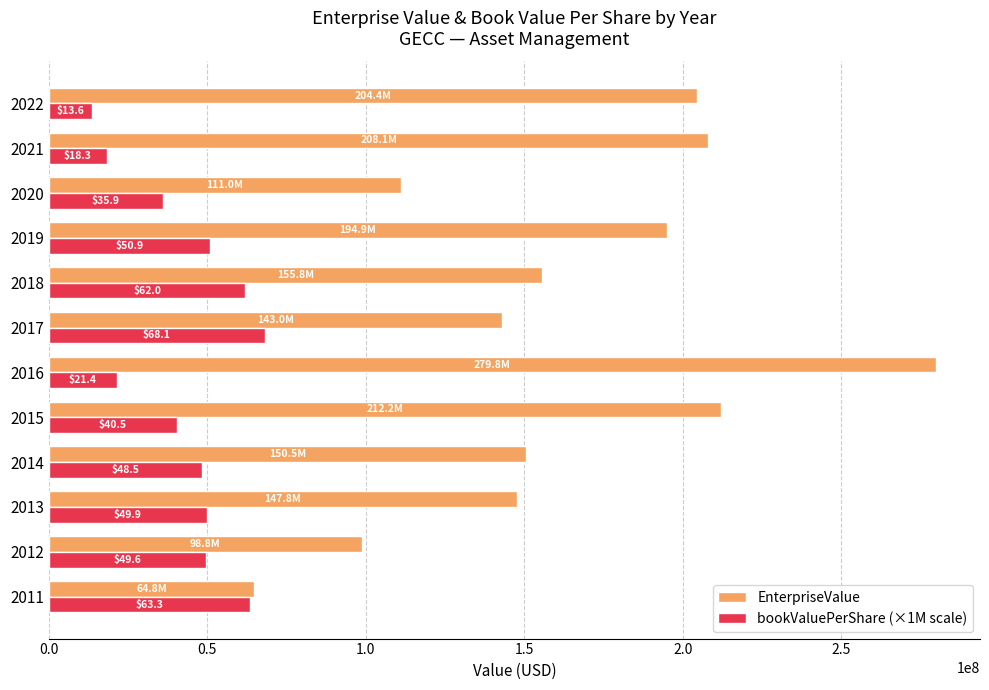

What are all the series names shown in the legend?

EnterpriseValue, bookValuePerShare (×1M scale)